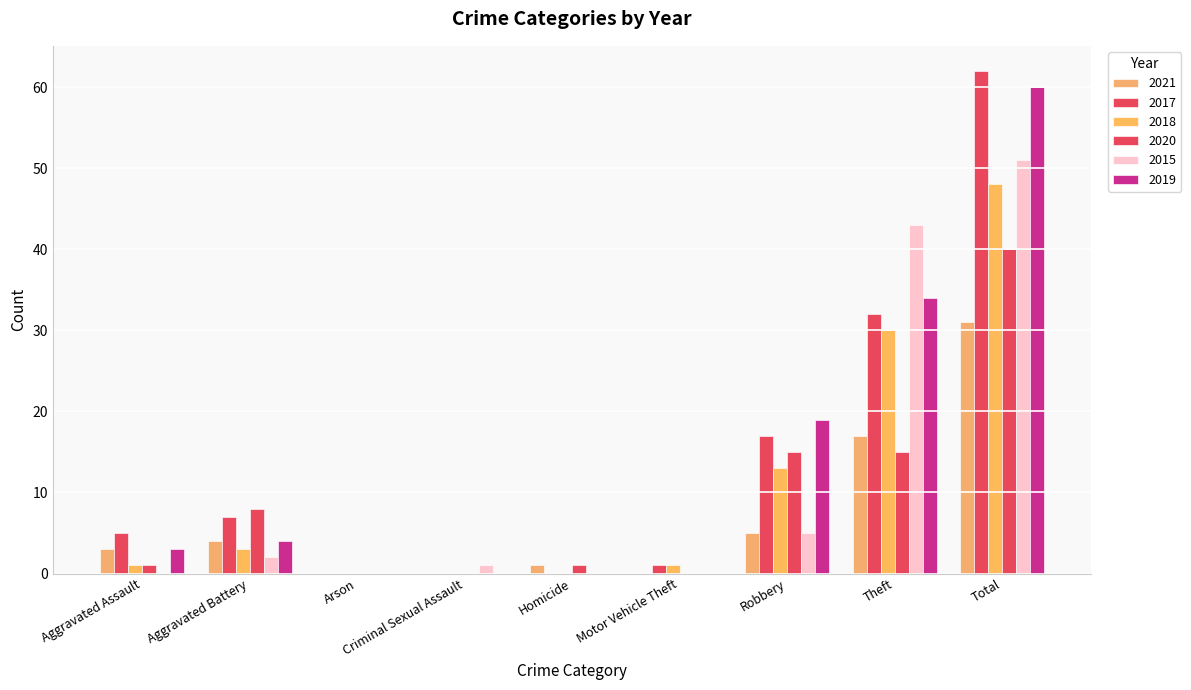

Does the chart contain stacked bars?

No